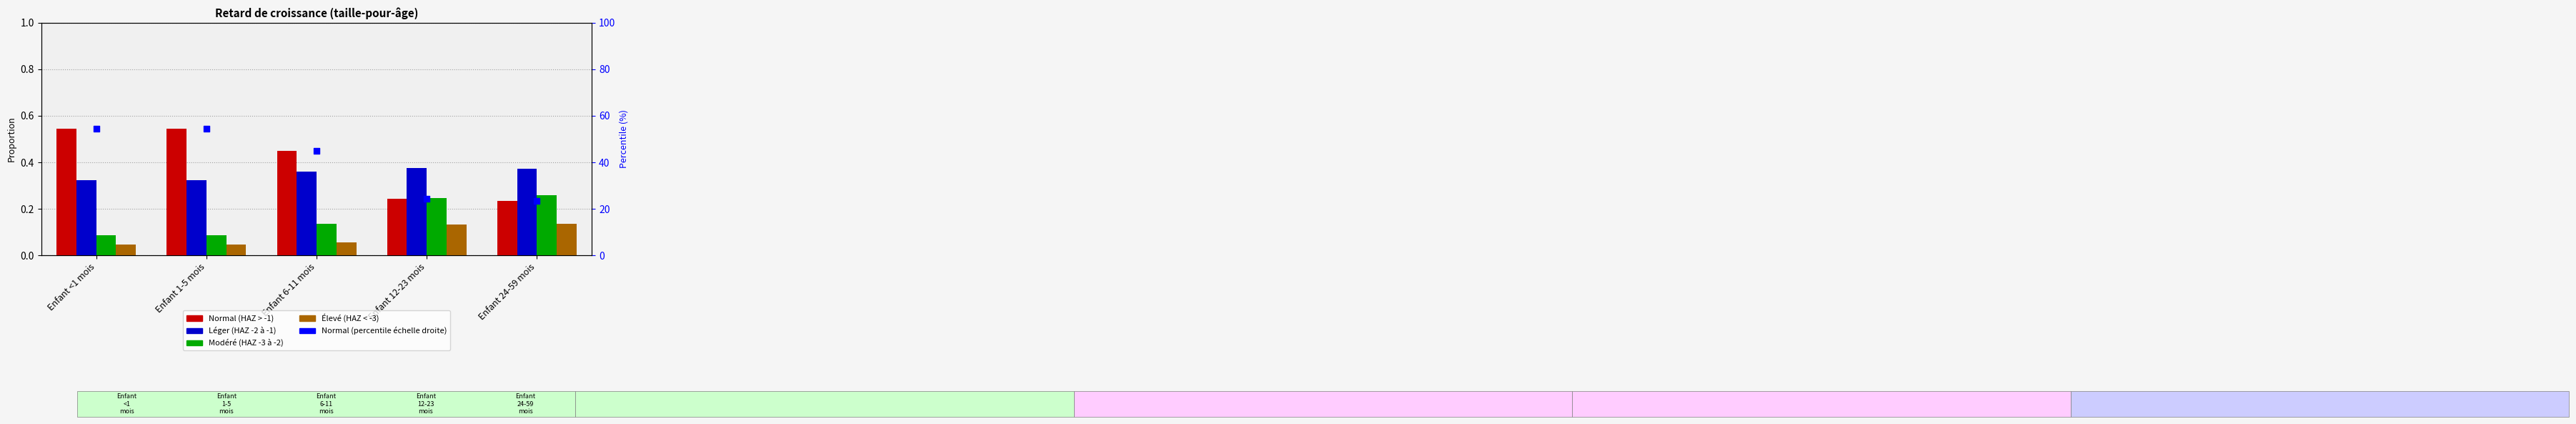

Is the value of Normal (percentile) at Enfant 24-59 mois greater than the value of Élevé (HAZ < -3) at Enfant 6-11 mois?

Yes